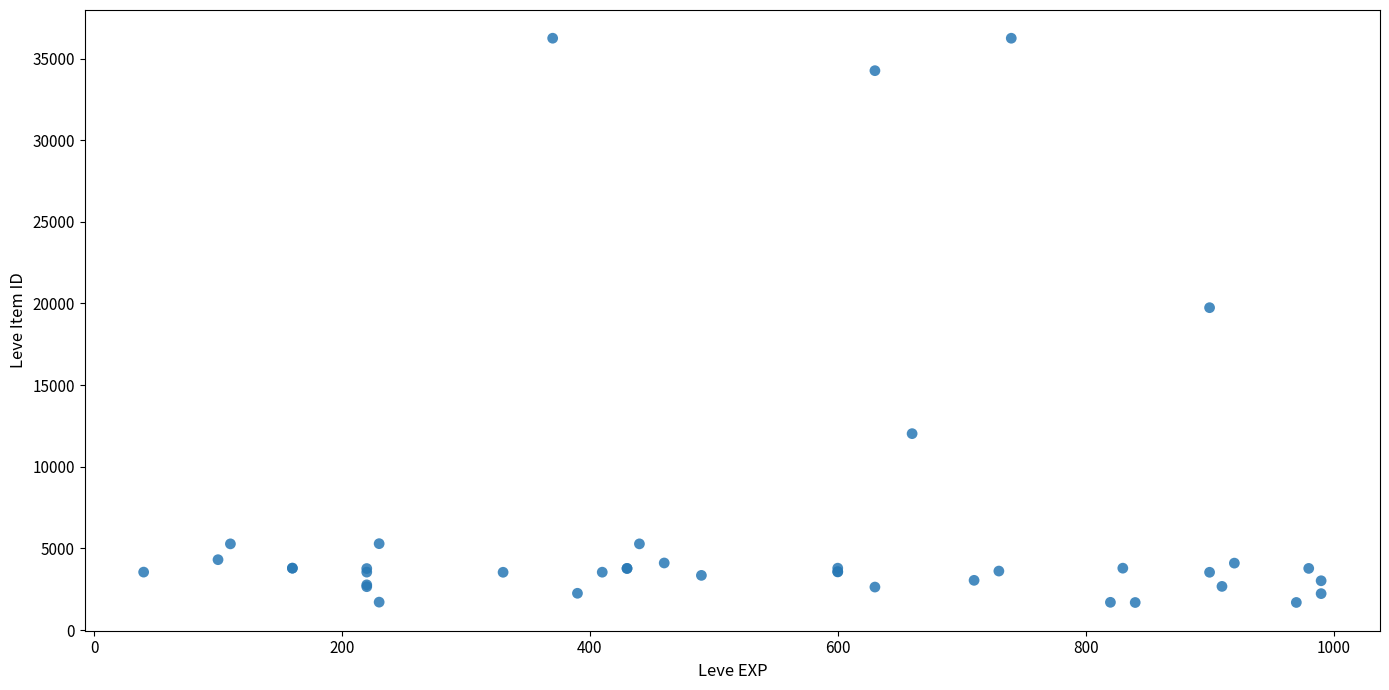

What Y value in the scatter plot is closest to 18967?

19744